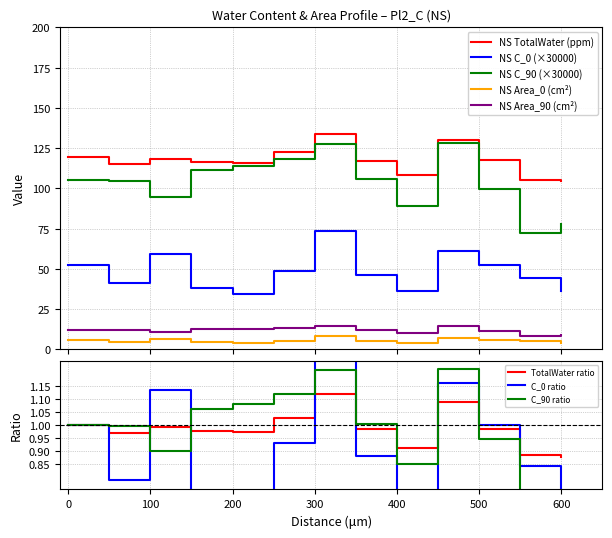

In NS_TotalWater, how many points are higher than both neighbors (excluding endpoints)?

3